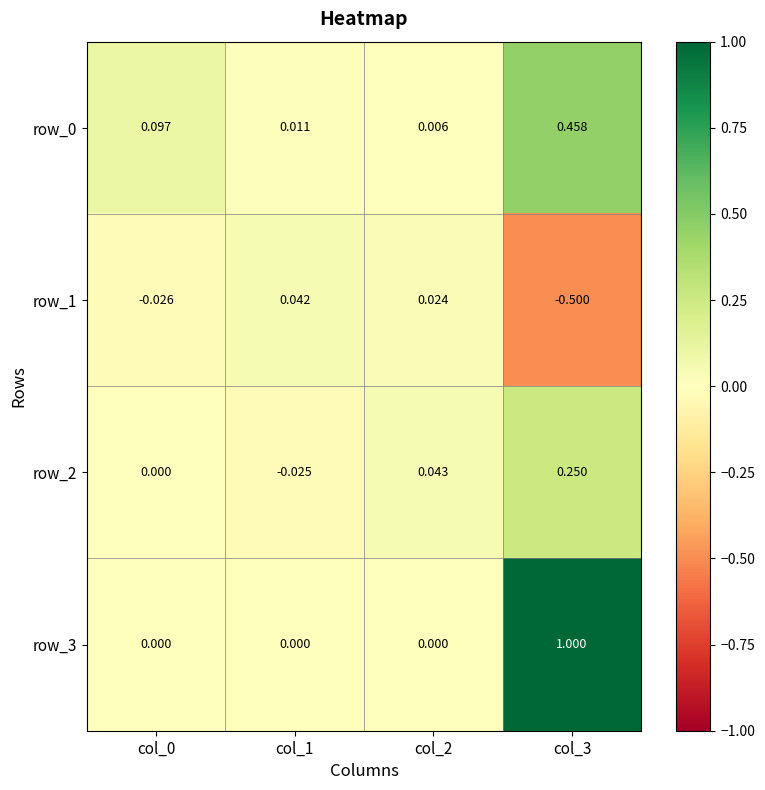

At which label does row_1 first exceed 0?

col_1